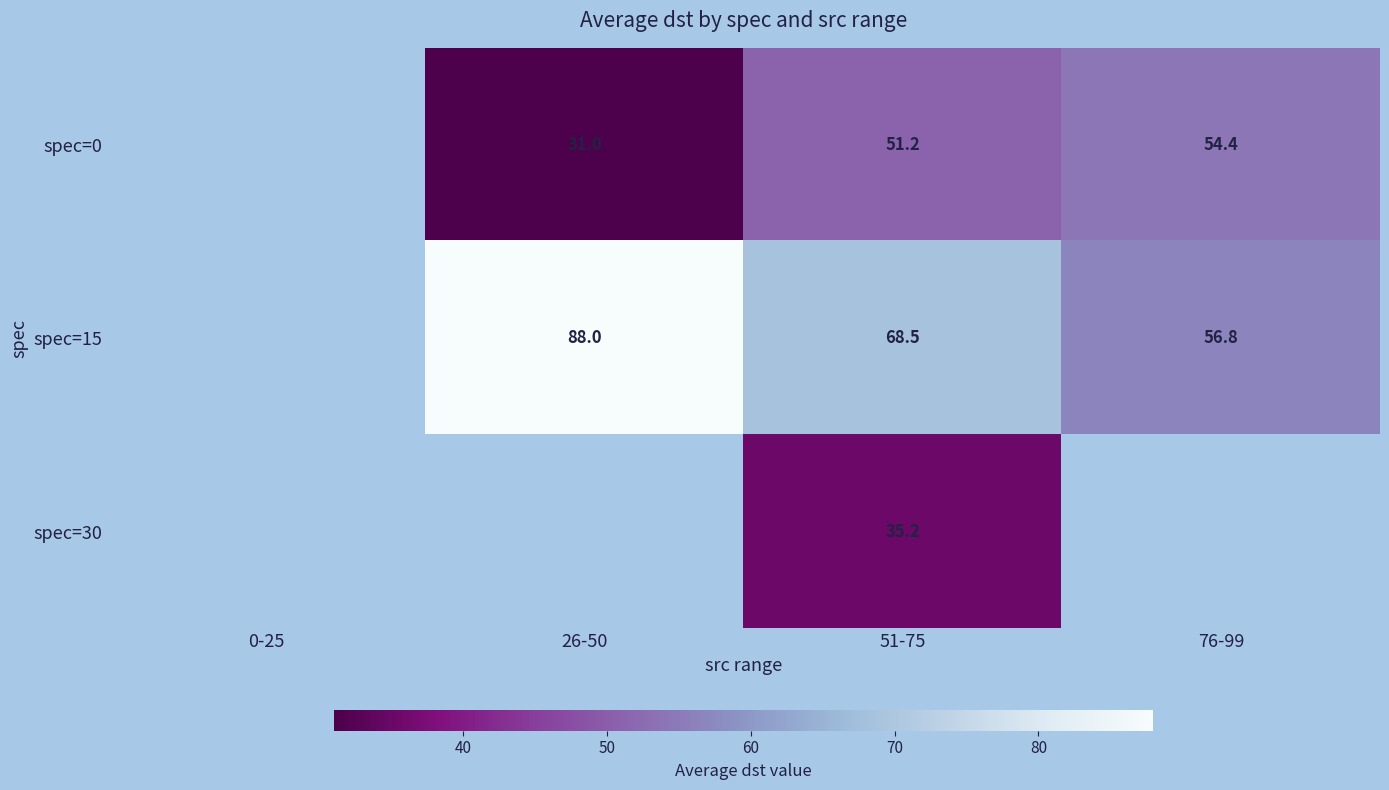

Is it true that spec=0 equals 31.0 at 26-50?

True